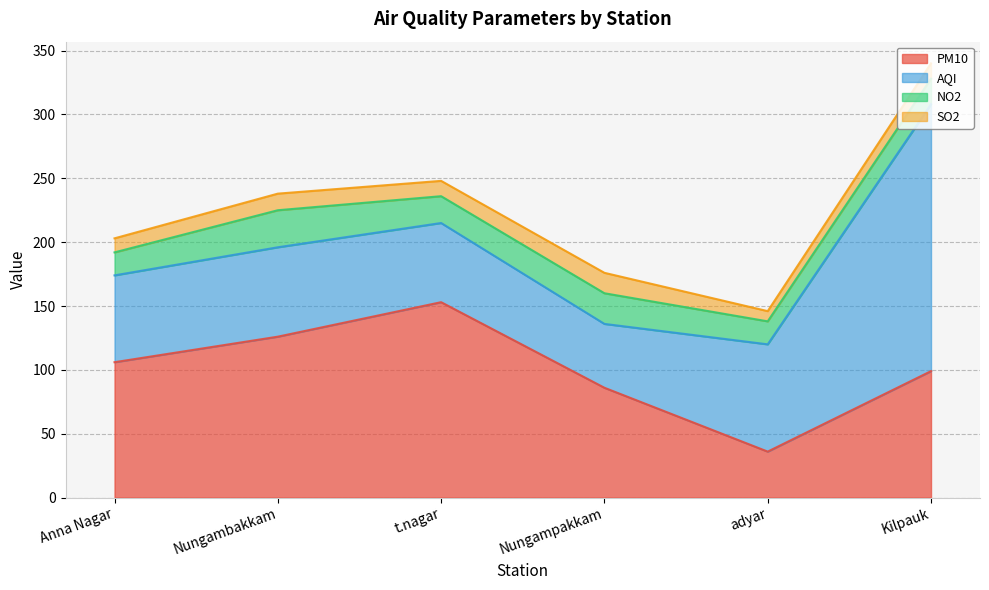

Between Anna Nagar and Nungampakkam, which series saw the biggest shift?

PM10